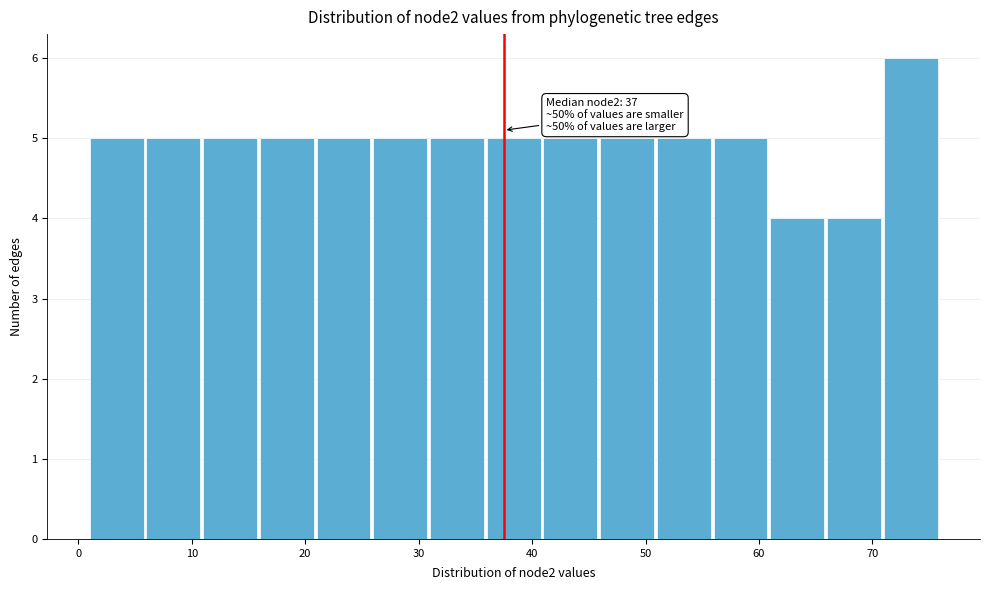

Over which range of the x-axis is the bar tallest?

71 to 76